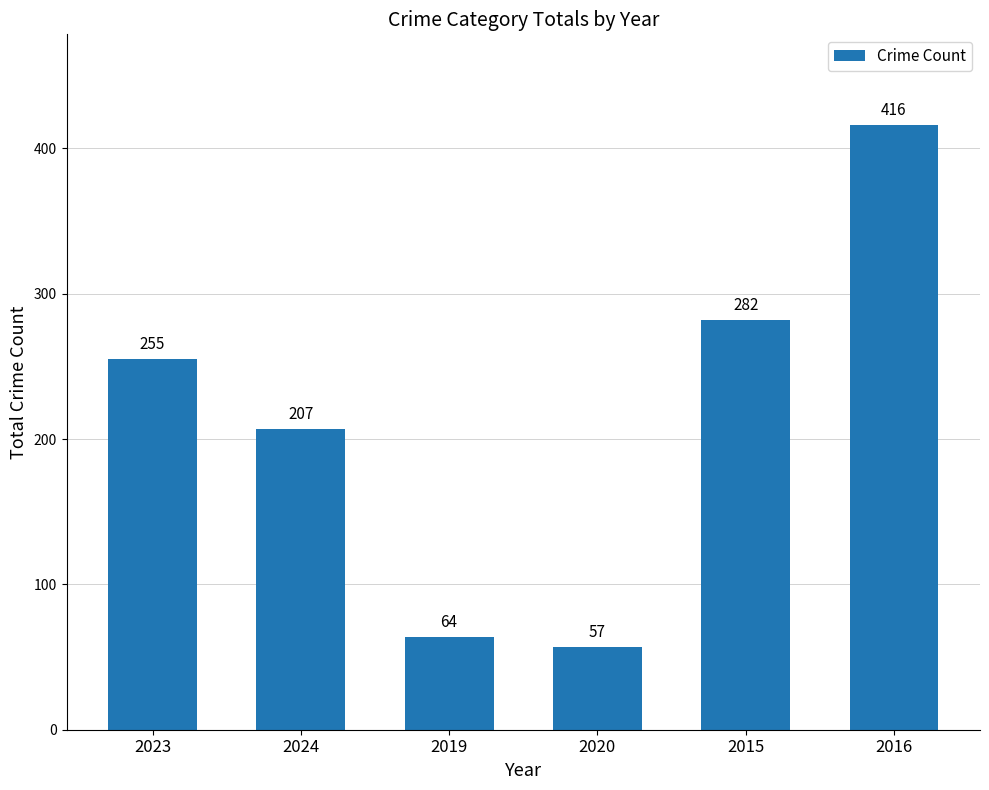

What is the change in value from 2024 to 2016?

+209